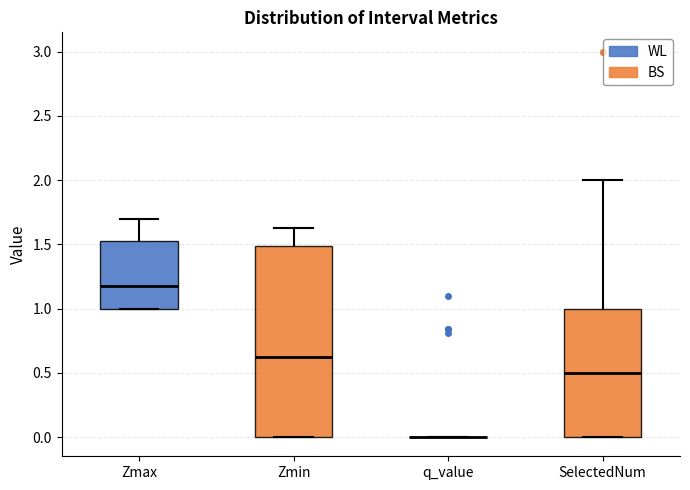

Comparing the boxes themselves (not the whiskers), which one is the tallest?

Zmin